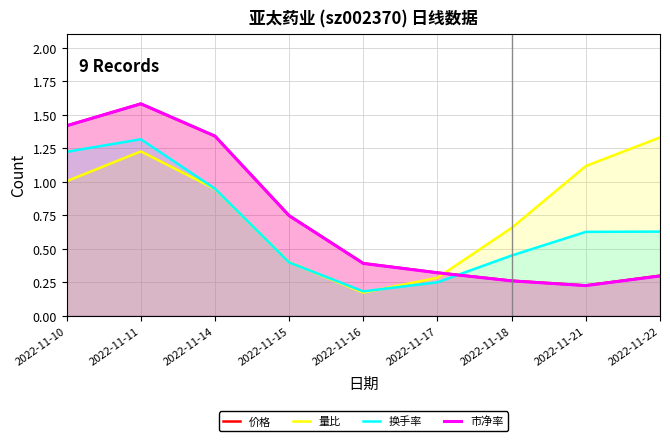

Is it true that 价格 equals 0.2 at 2022-11-18?

False